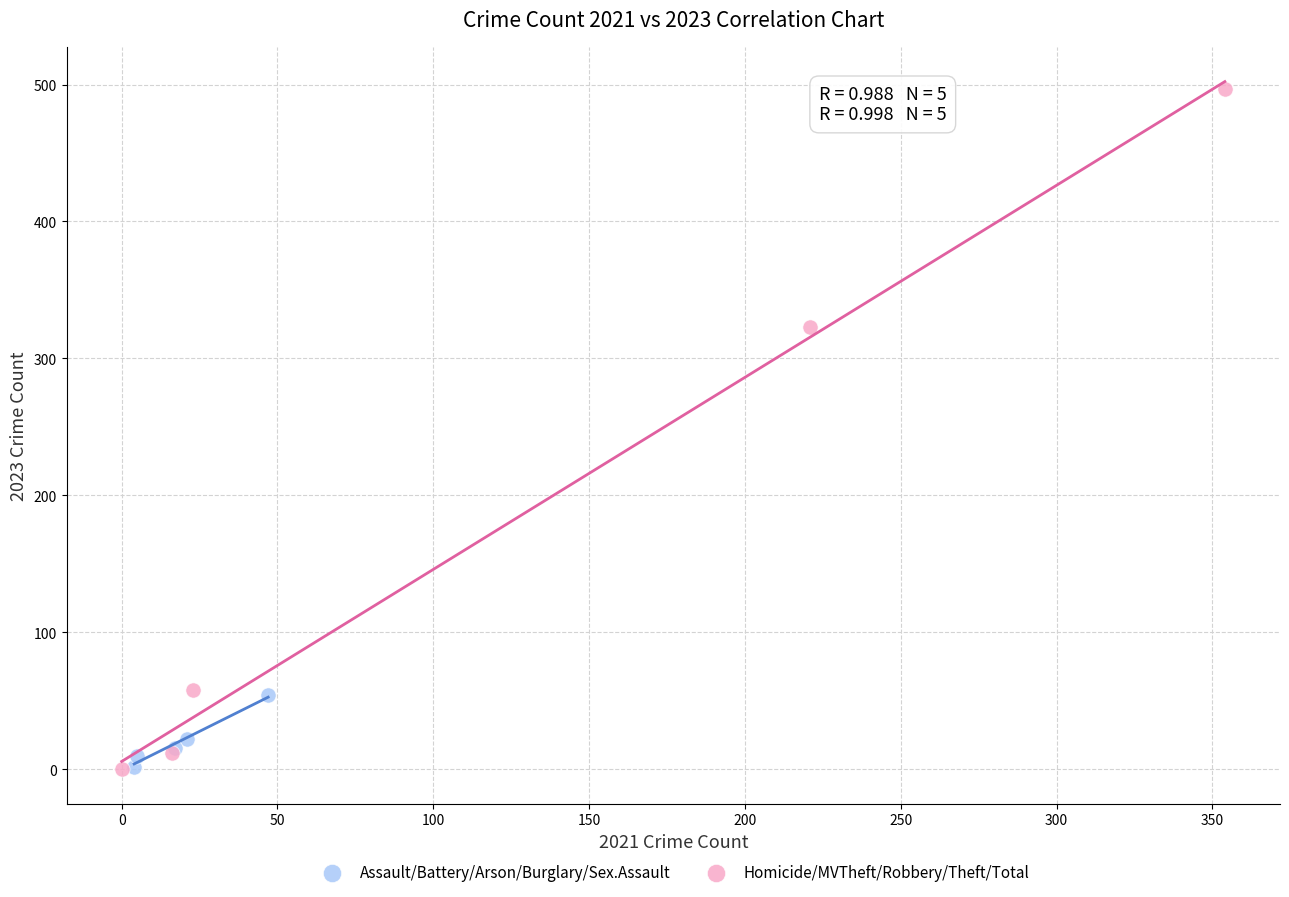

Which series reaches the maximum Y coordinate?

Homicide/MVTheft/Robbery/Theft/Total